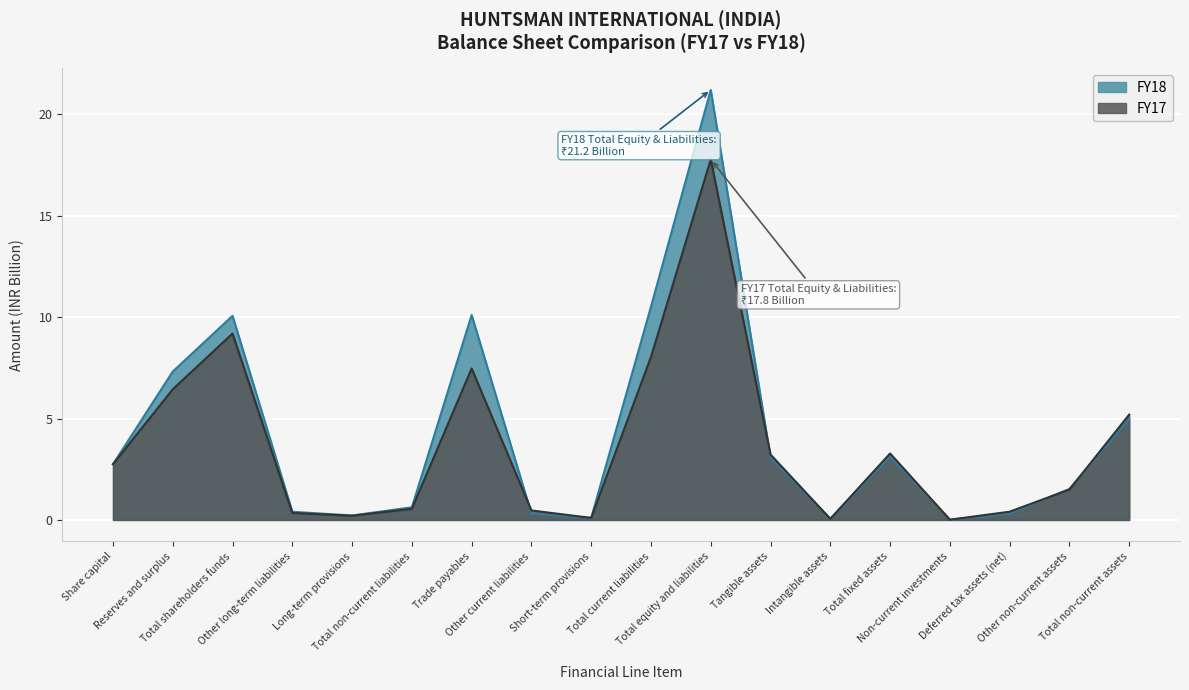

Is the value of FY17 at Deferred tax assets (net) greater than the value of FY18 at Total non-current assets?

No